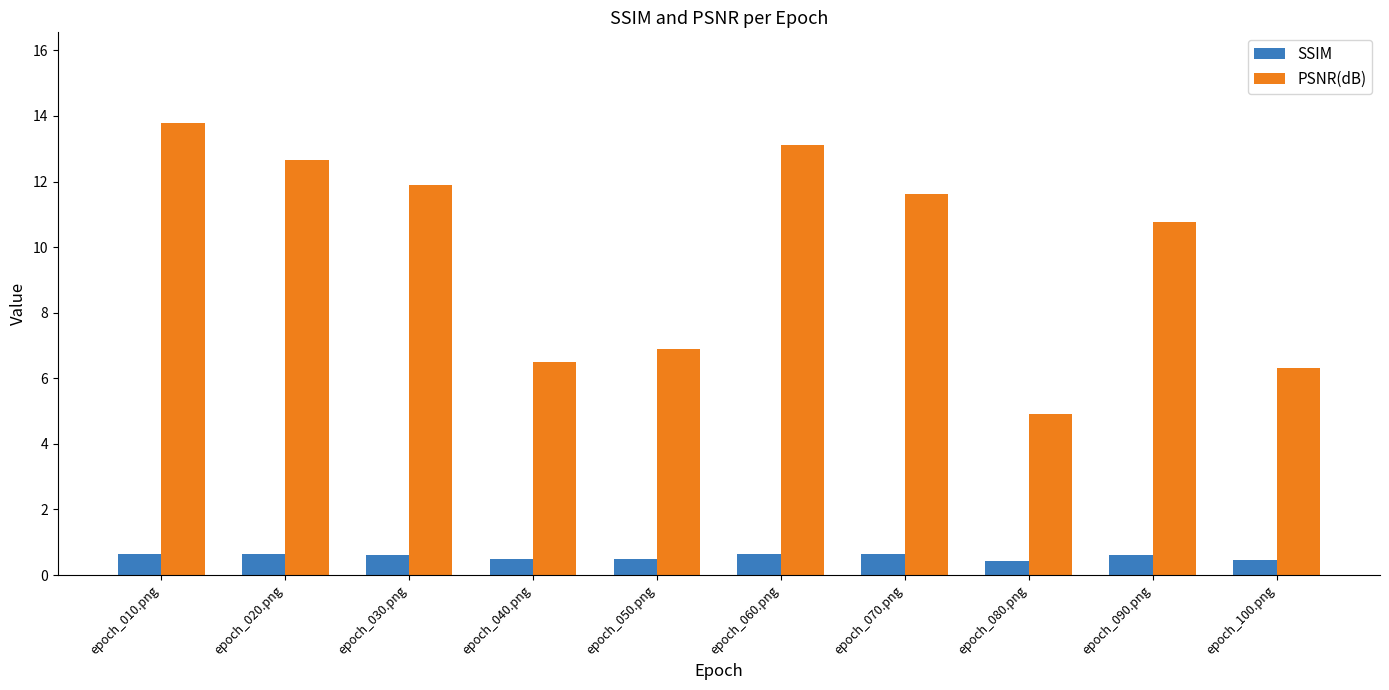

At which category is the sum across all series the highest?

epoch_010.png